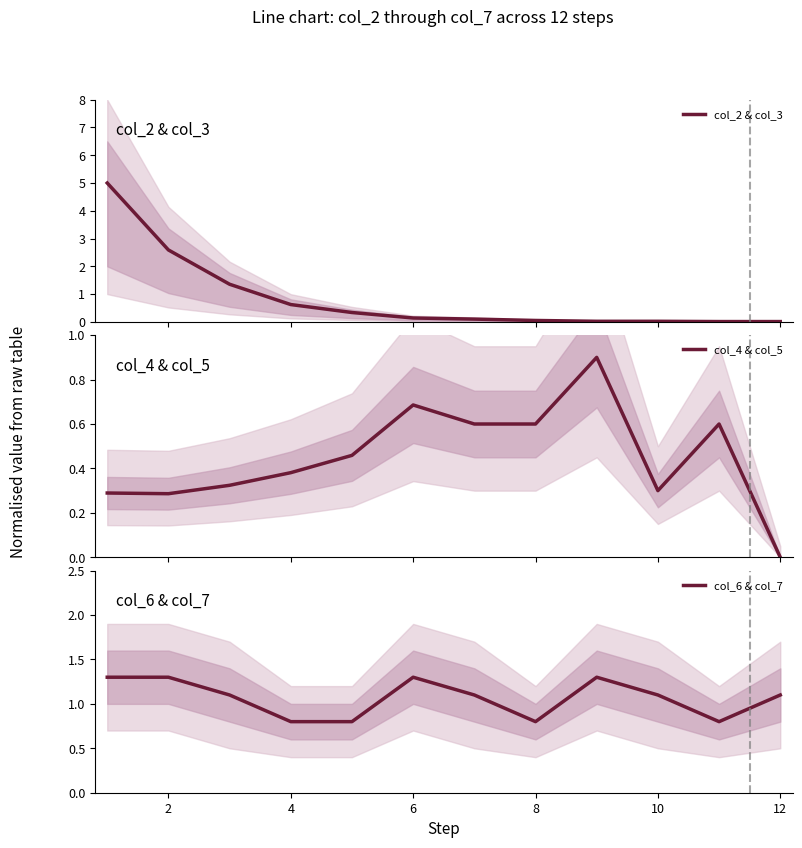

How many distinct data groups are displayed?

3